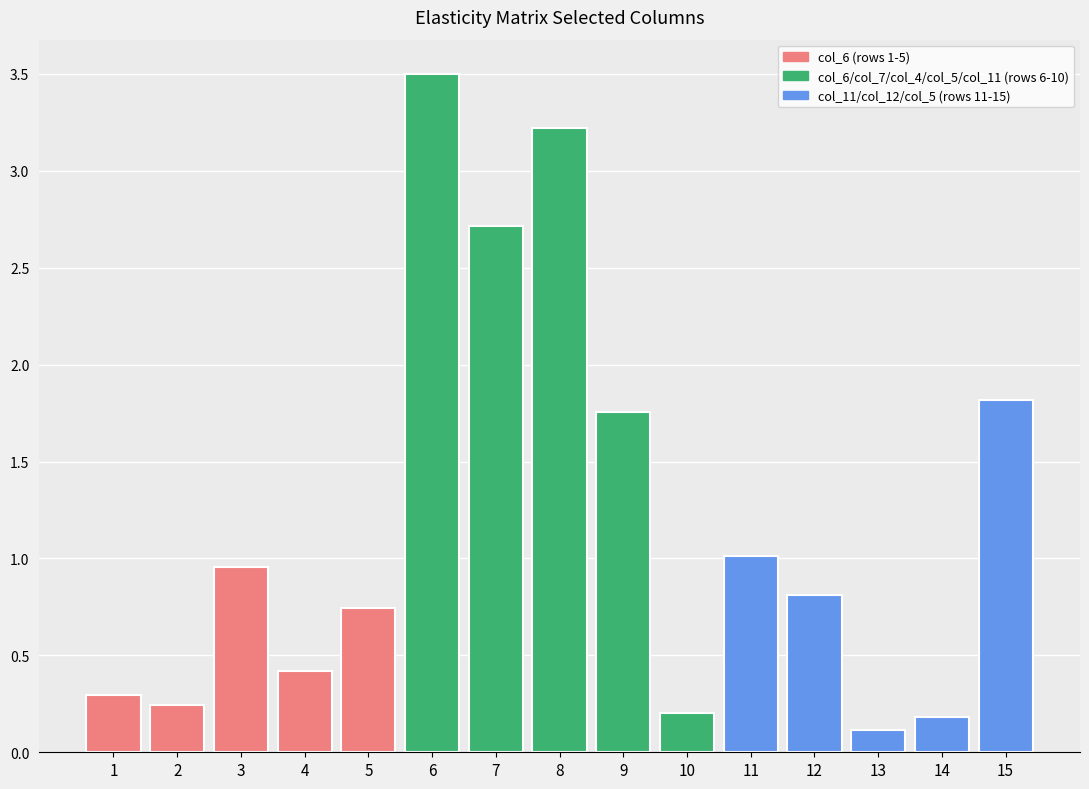

The value at 8 is 2.0. True or false?

False